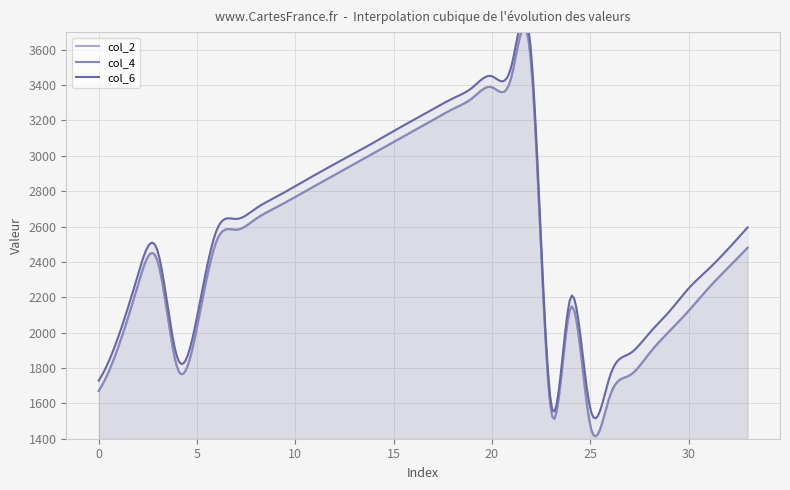

Which series changed the most between 6 and 21?

col_6